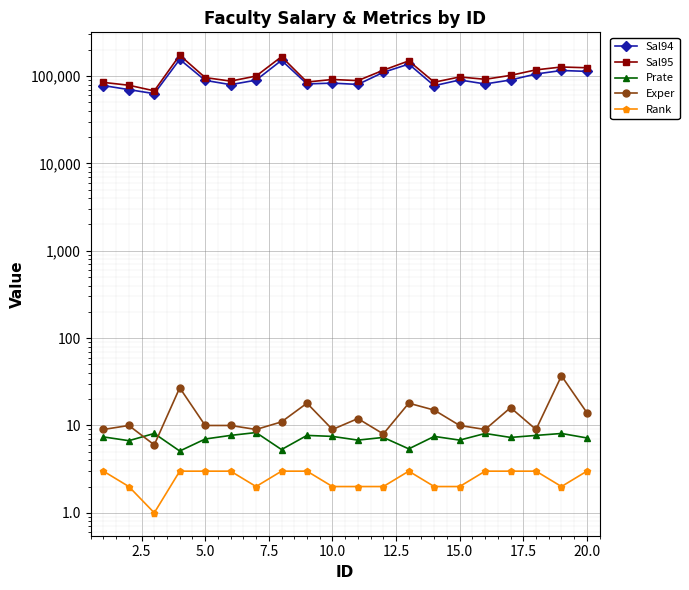

What is the sum of all Sal95 values?

2131119.0